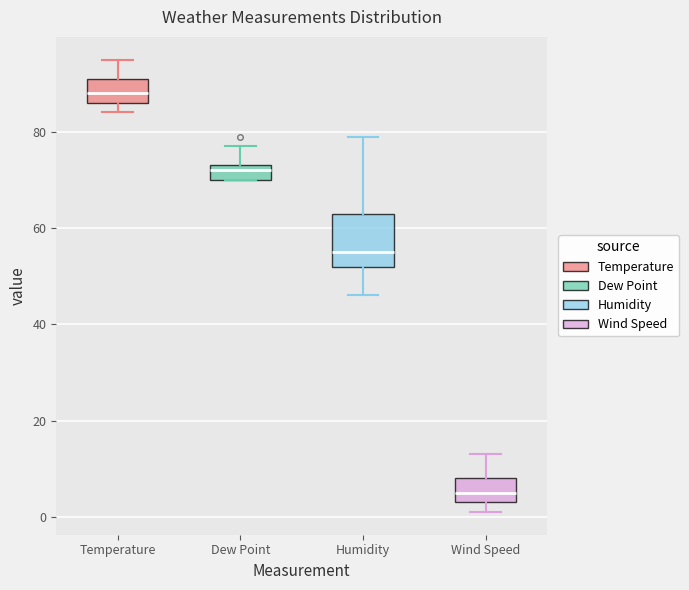

Where does the median line of the box for Humidity sit on the y-axis? The values are not printed on the chart, so give them approximately, as read against the axis.

56